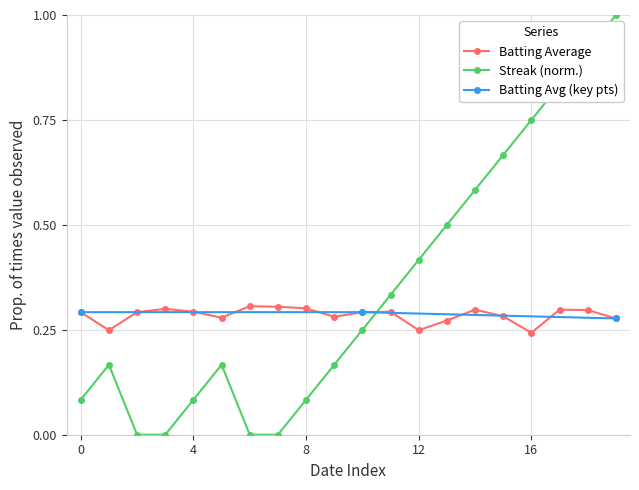

Is the value of Batting Average1 at 2010-07-11 greater than the value of Streak at 2010-07-25?

No